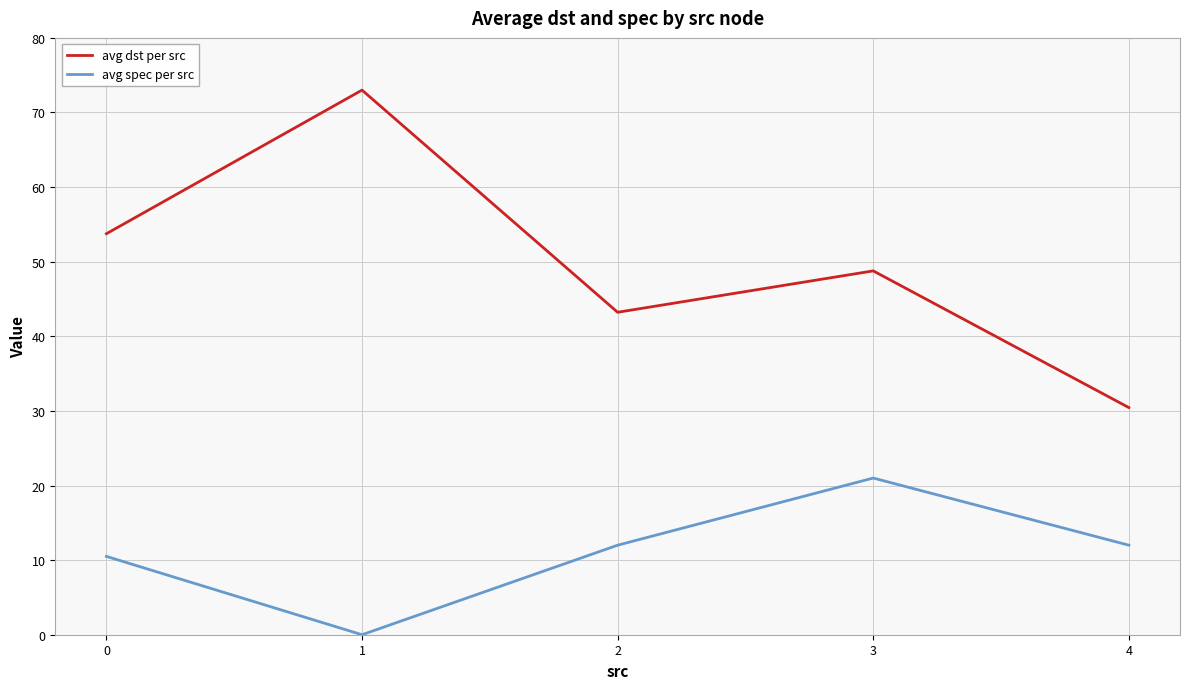

At how many categories does at least one series exceed 21?

5